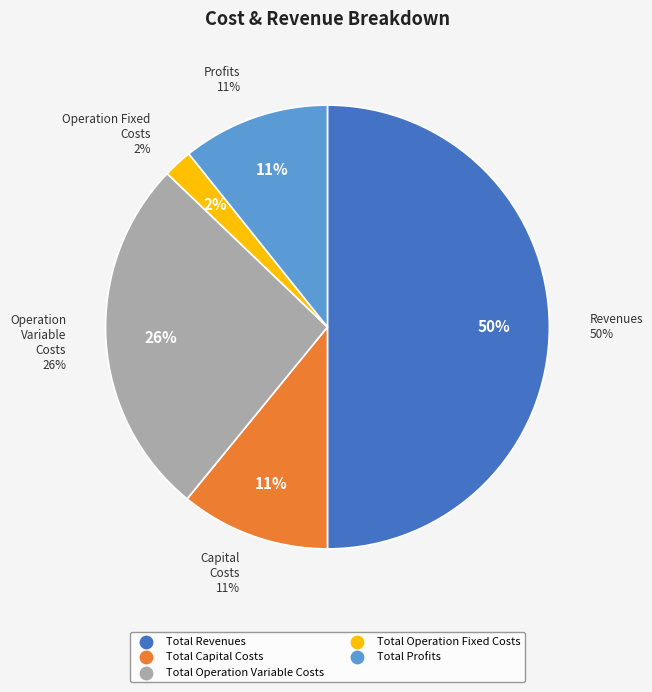

To the nearest percent, what is the difference between the largest and smallest slice percentages?

48%